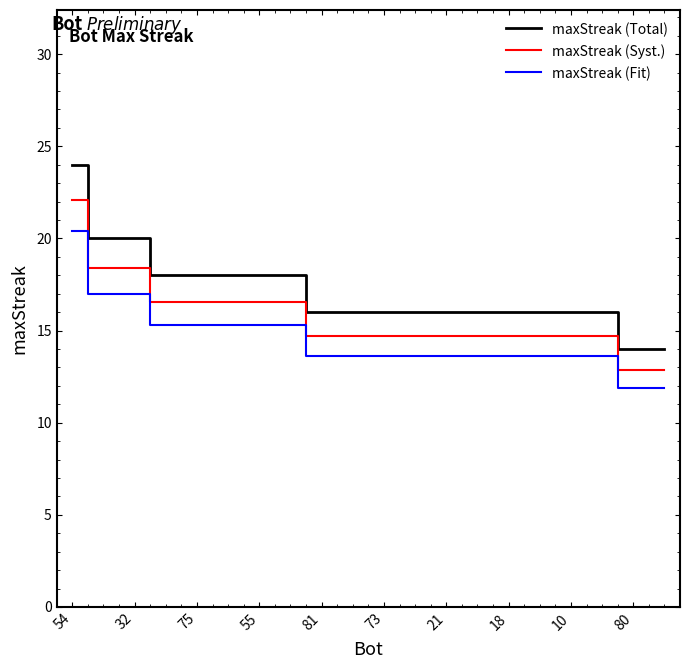

What is the difference between the maximum and minimum values in the maxStreak (Fit) series?

8.5